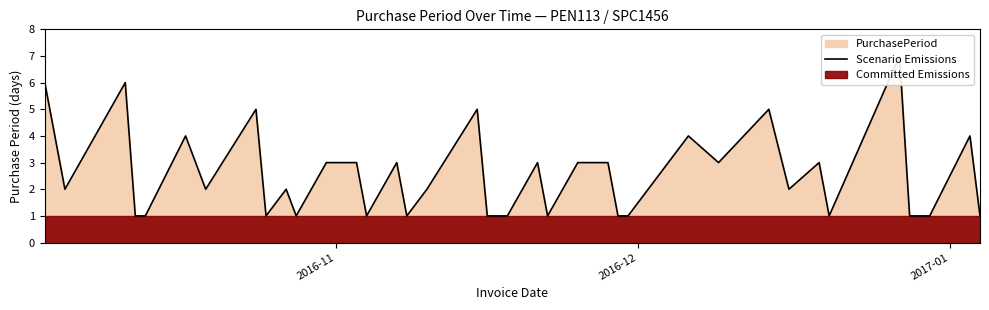

How many points are higher than both their immediate neighbors (excluding endpoints)?

12